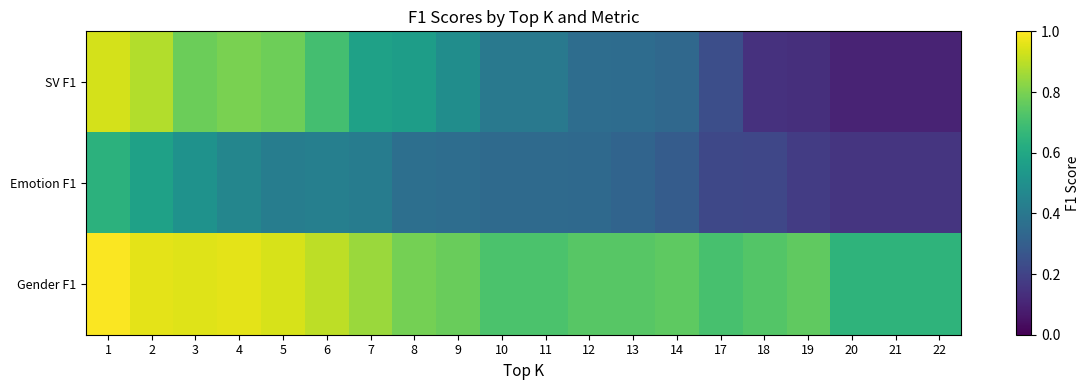

Count the number of data series in this chart.

3